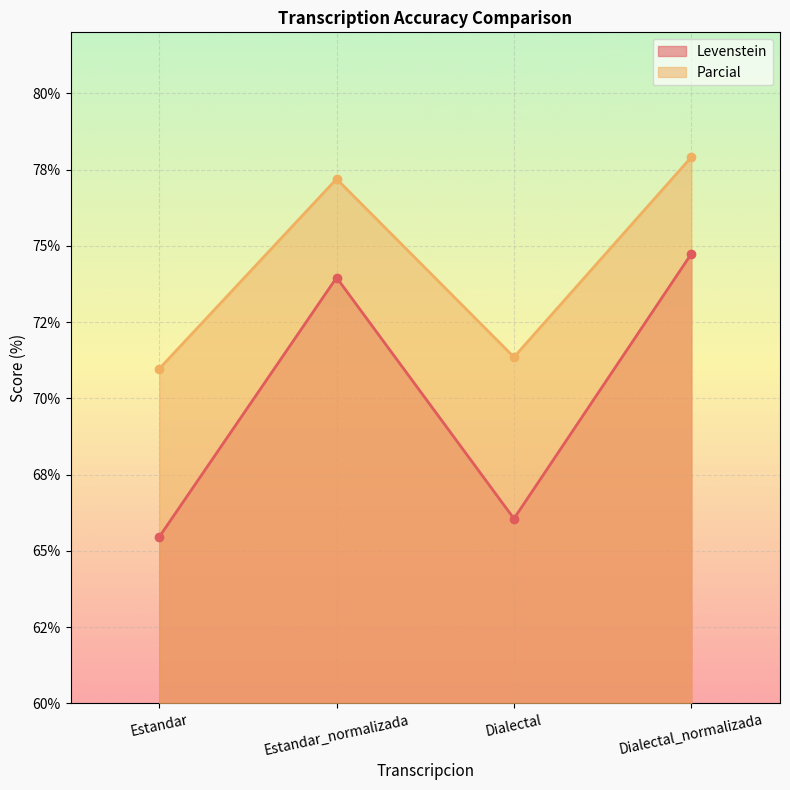

Count the number of categories in the chart.

4